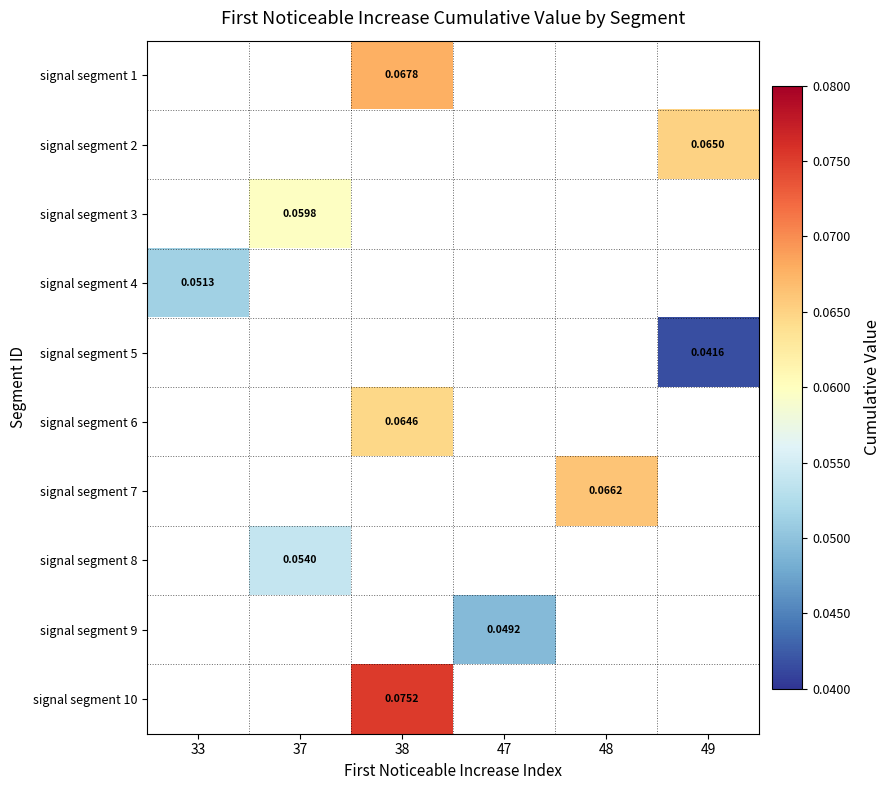

Rank the categories by signal segment 10 value from lowest to highest.

33, 37, 38, 47, 48, 49